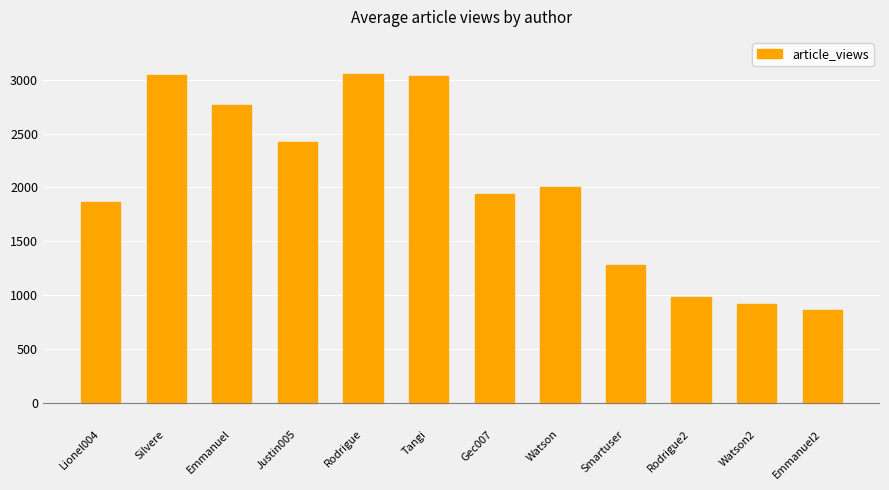

Count the number of categories in the chart.

12